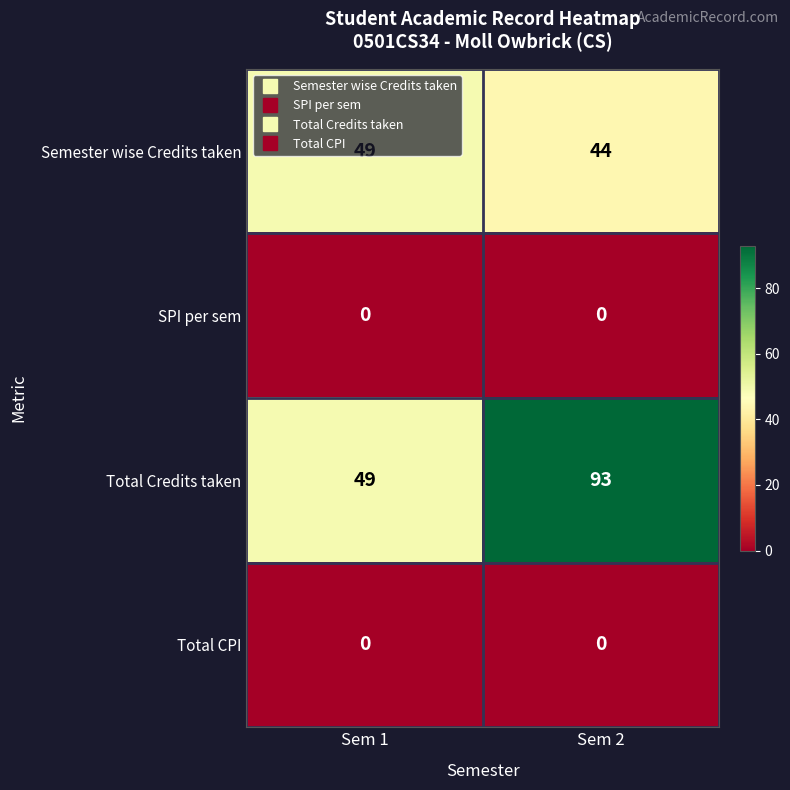

Is it true that Total Credits taken equals 93 at Sem 2?

True